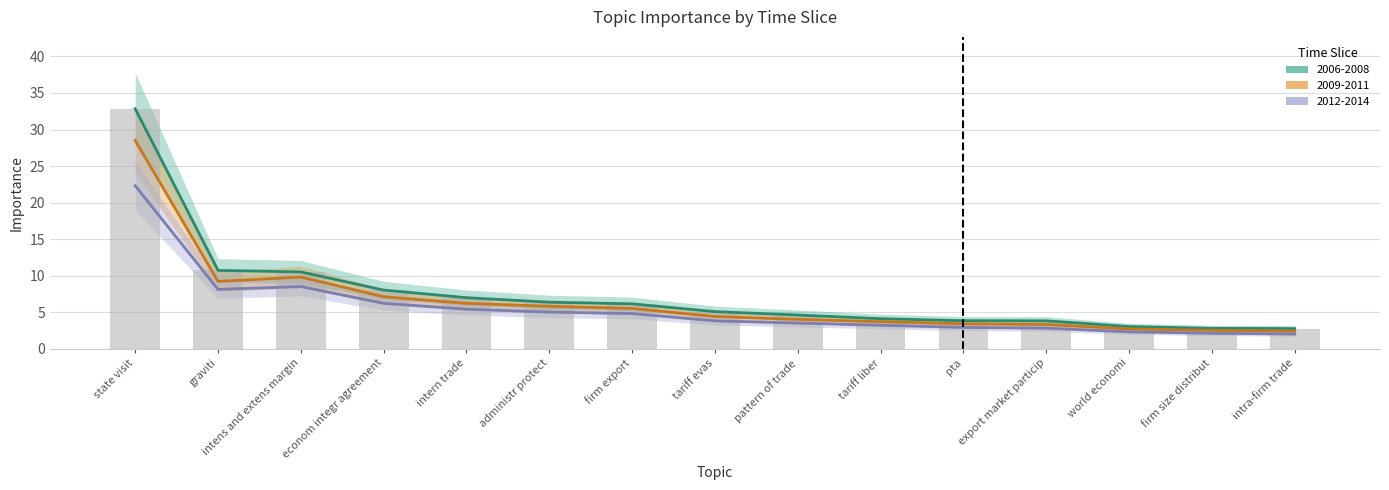

What is the label of the 9th bar from the left?

pattern of trade